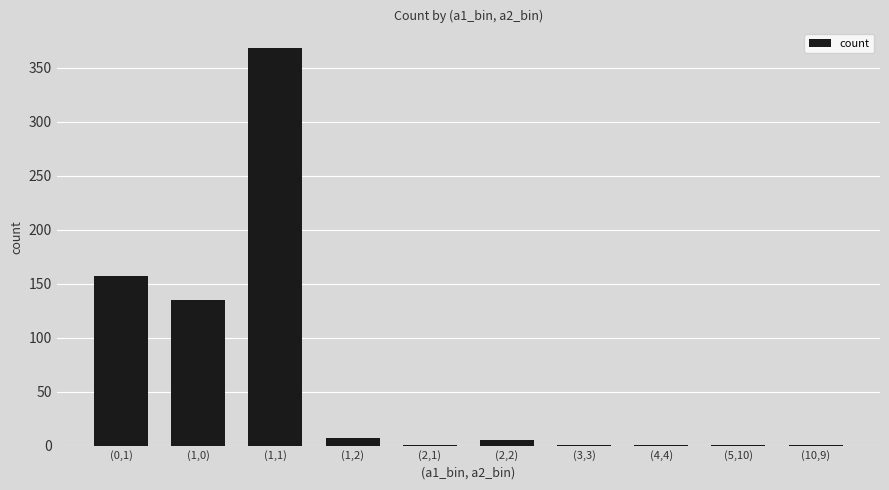

What is the greatest value displayed?

368